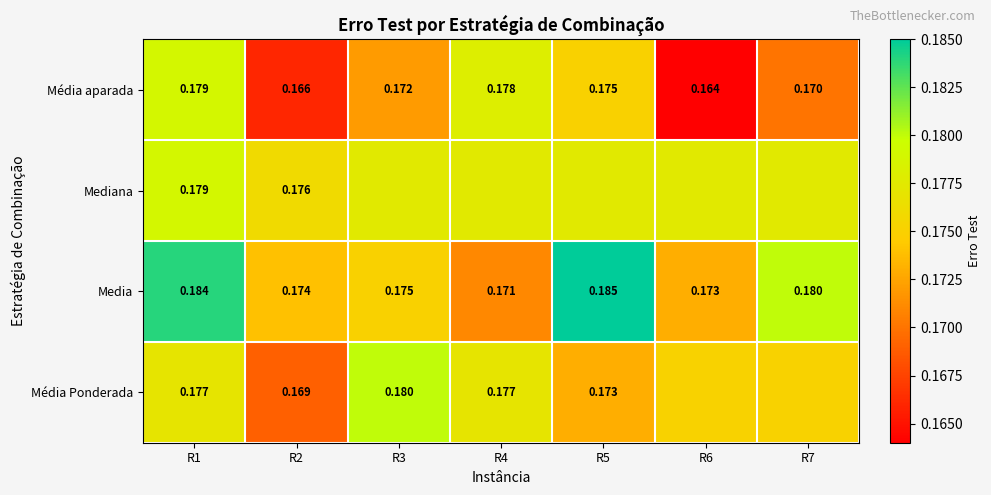

Between R5 and R1, which is larger?

R1